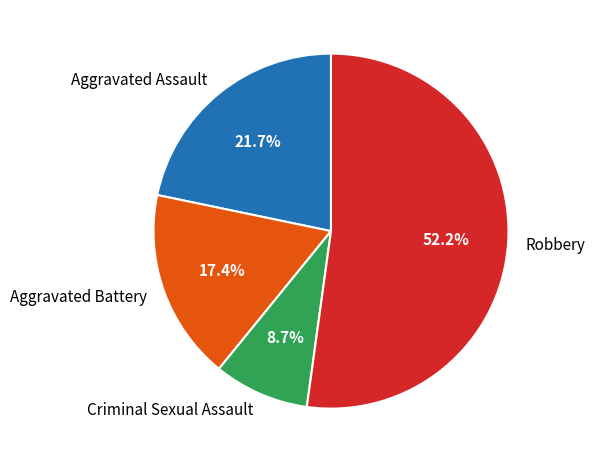

Which category accounts for the majority?

Robbery